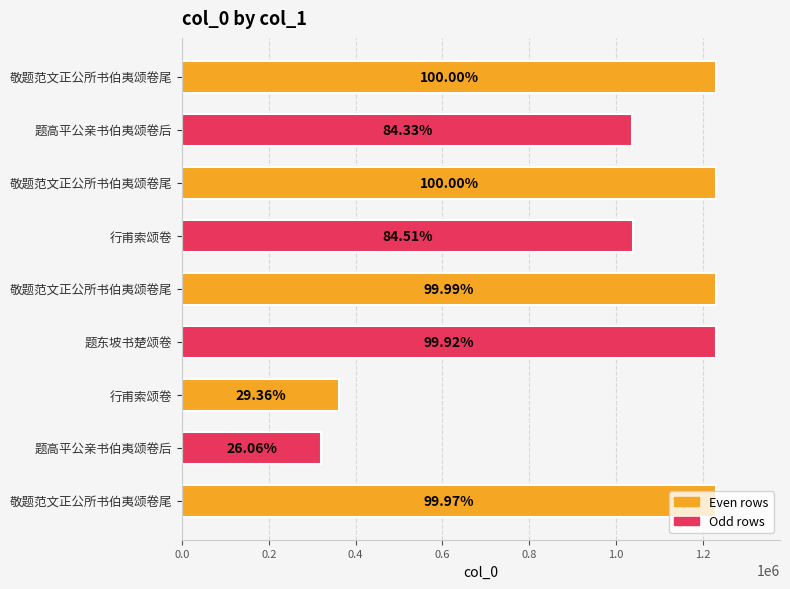

Are the bars horizontal?

Yes